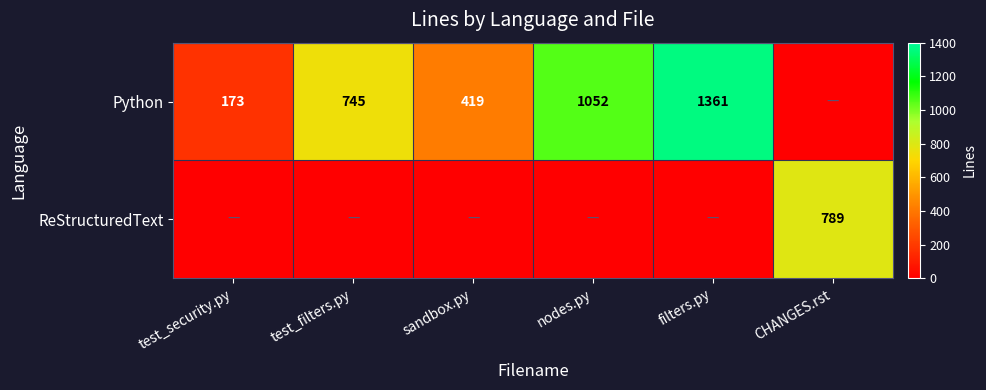

Is the value of ReStructuredText at CHANGES.rst greater than the value of Python at test_filters.py?

Yes